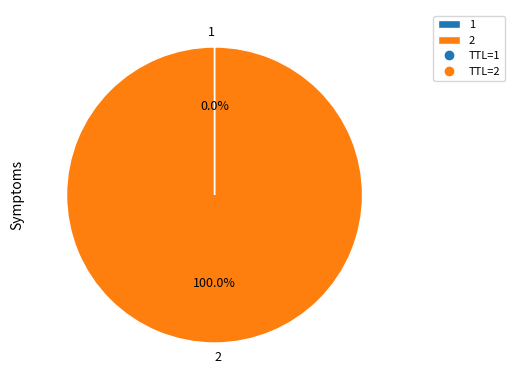

Is there a majority slice in this chart?

Yes